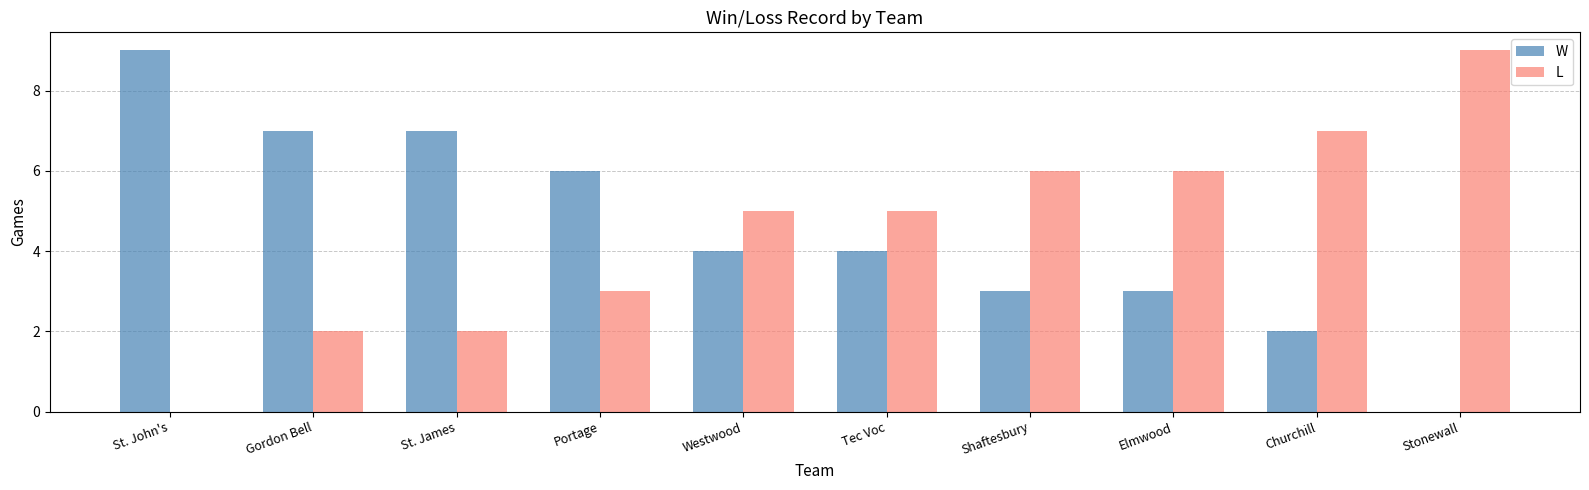

What is the total value across all series at Gordon Bell?

9